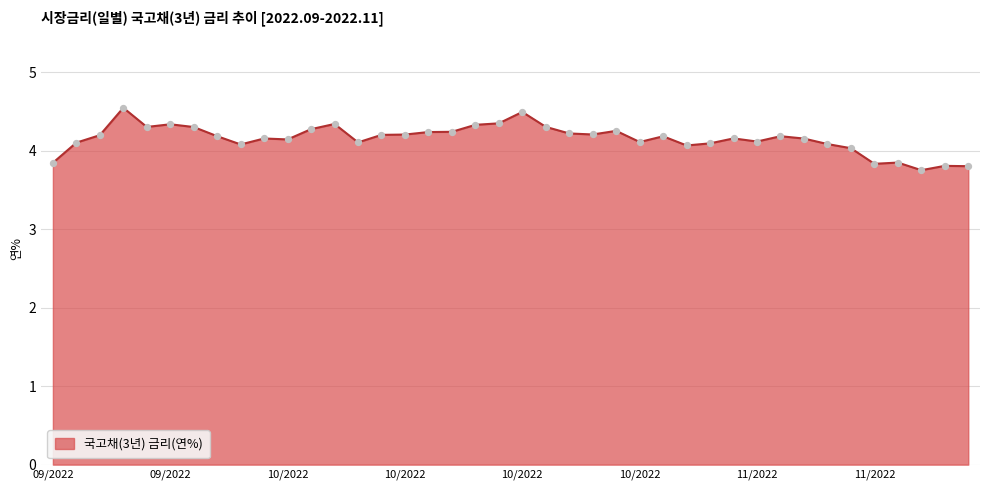

What is the difference between the maximum and minimum values?

0.8